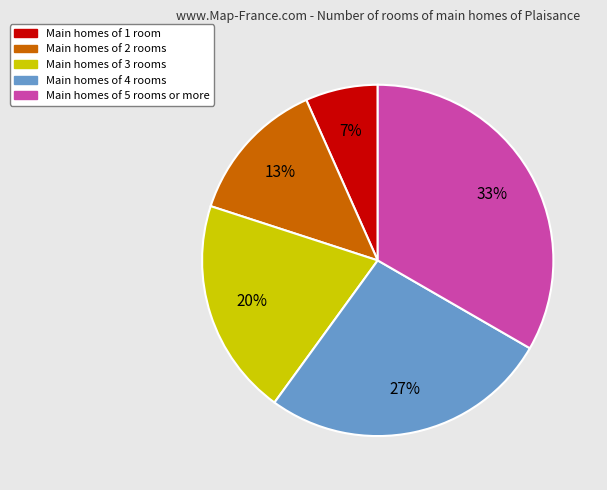

Is it true that Main homes of 1 room is 7% of the pie?

True